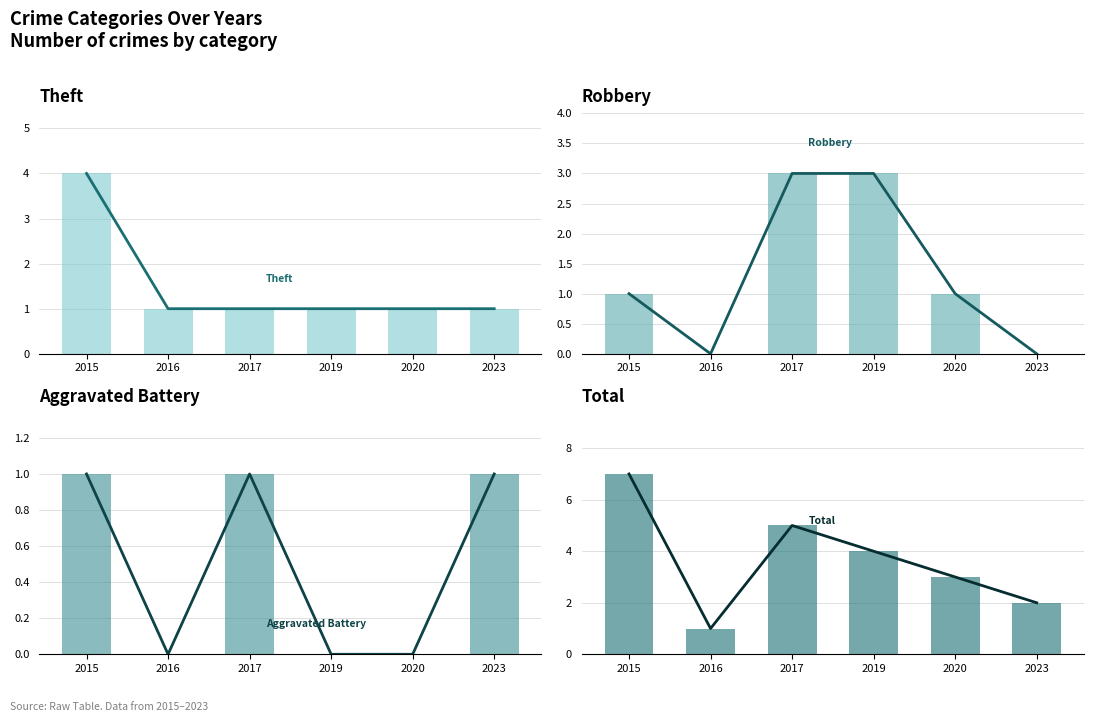

How many Robbery values are between 0 and 3?

6